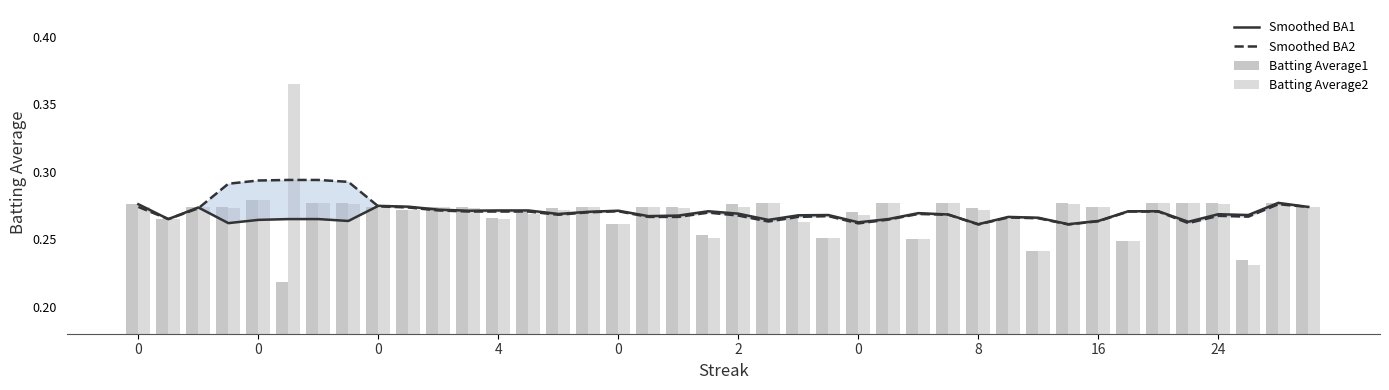

What is the sum of all Smoothed BA2 values?

10.9